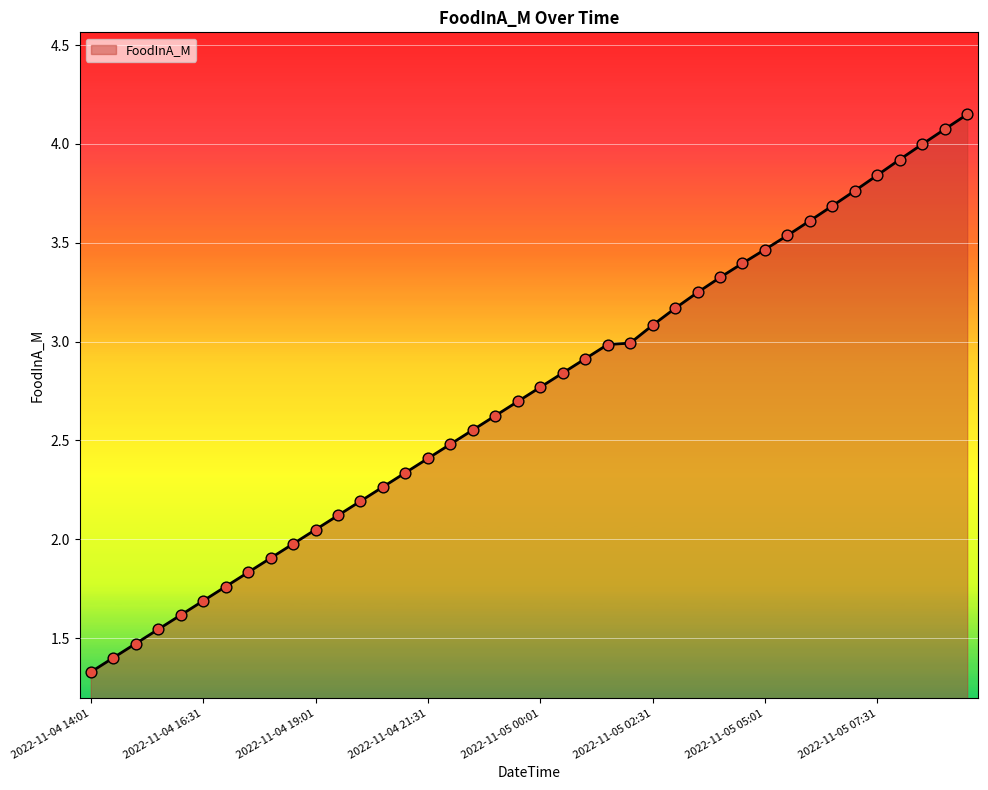

What is the minimum value shown in the chart?

1.3